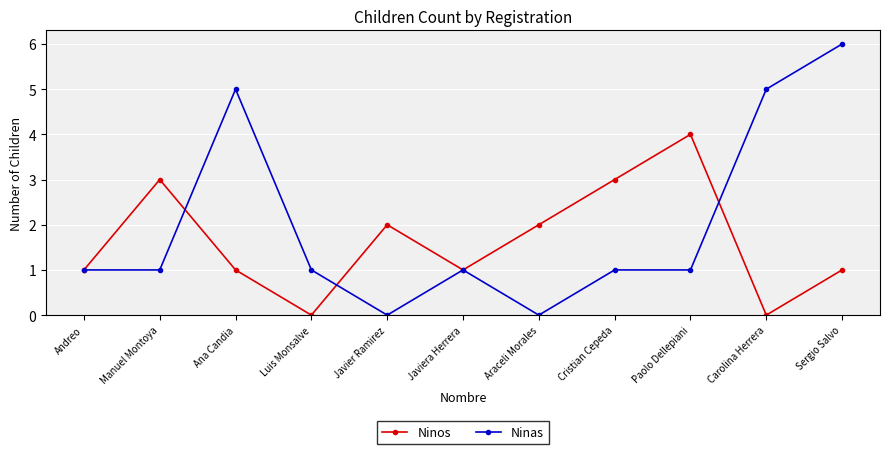

What position from the left is Araceli Morales?

7